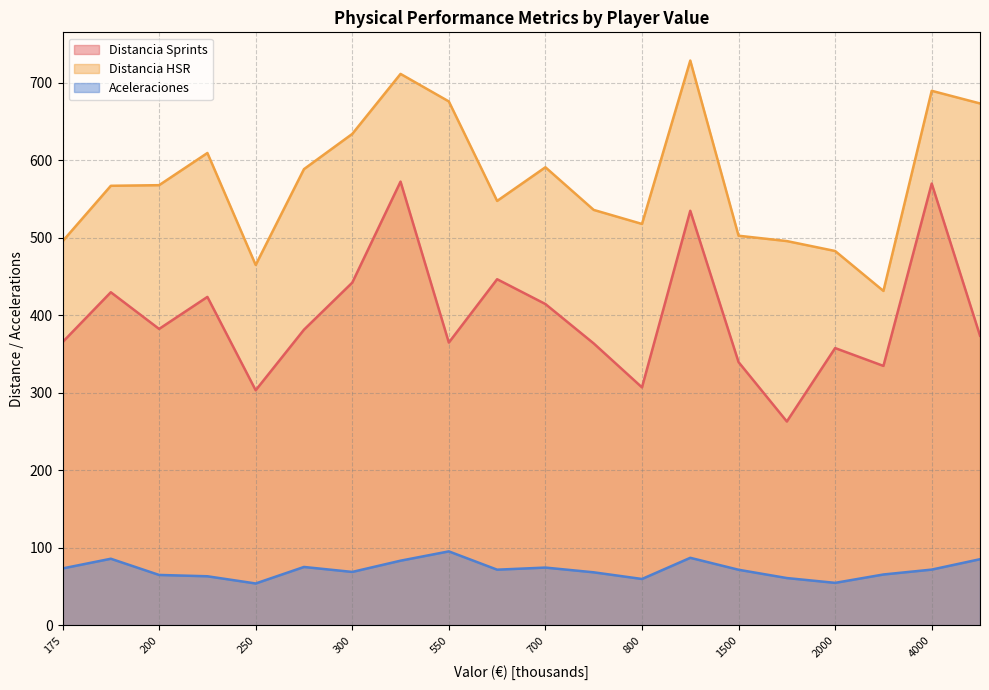

What are all the series names shown in the legend?

Distancia Sprints, Distancia HSR, Aceleraciones